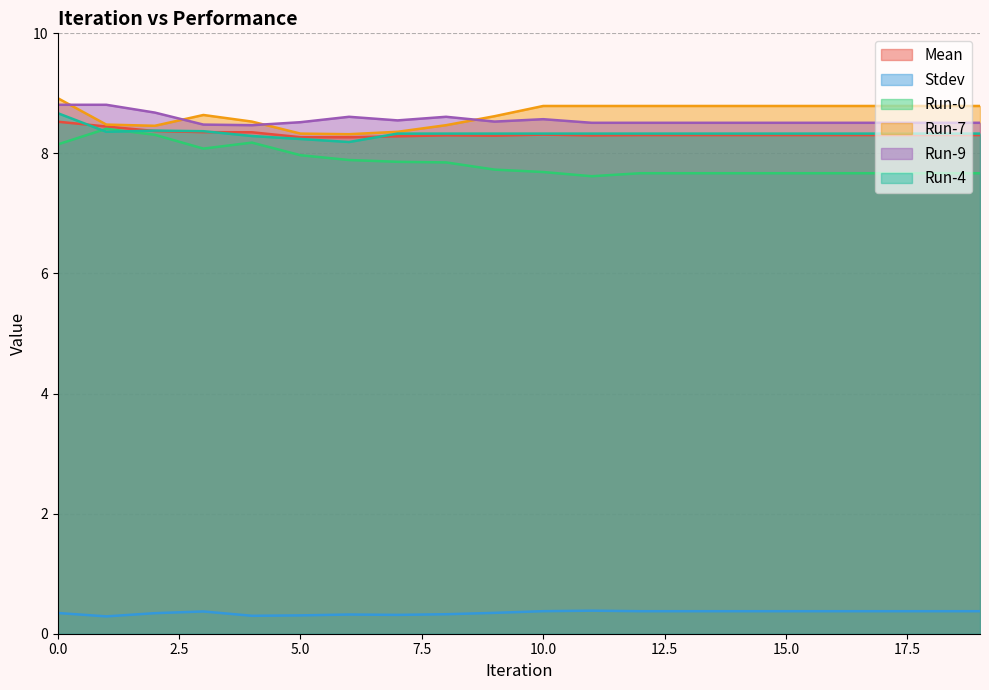

True or false: Run-7 and Mean intersect in this chart.

False